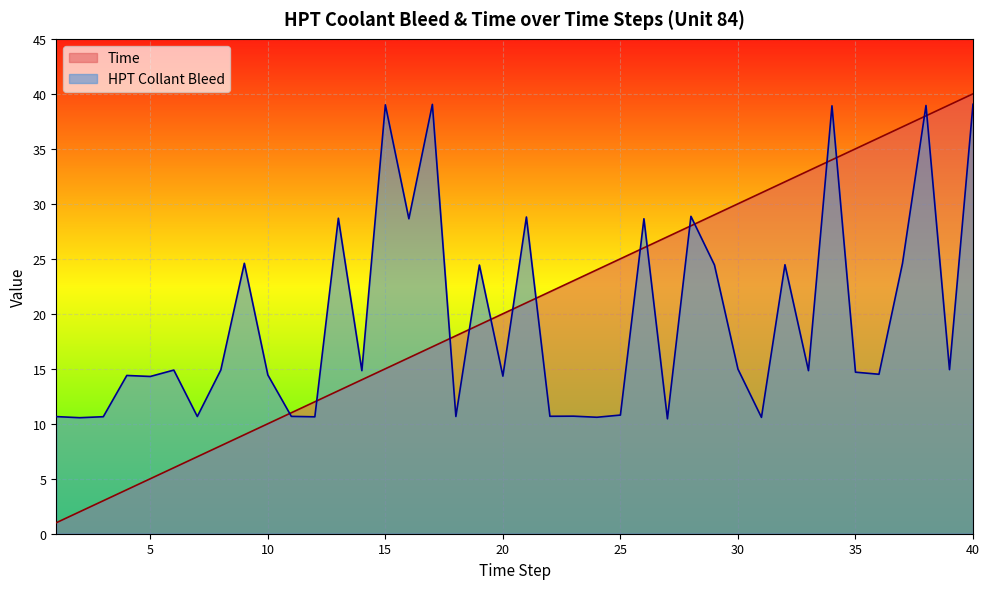

How many intersections are there between HPT Collant Bleed and Time?

15